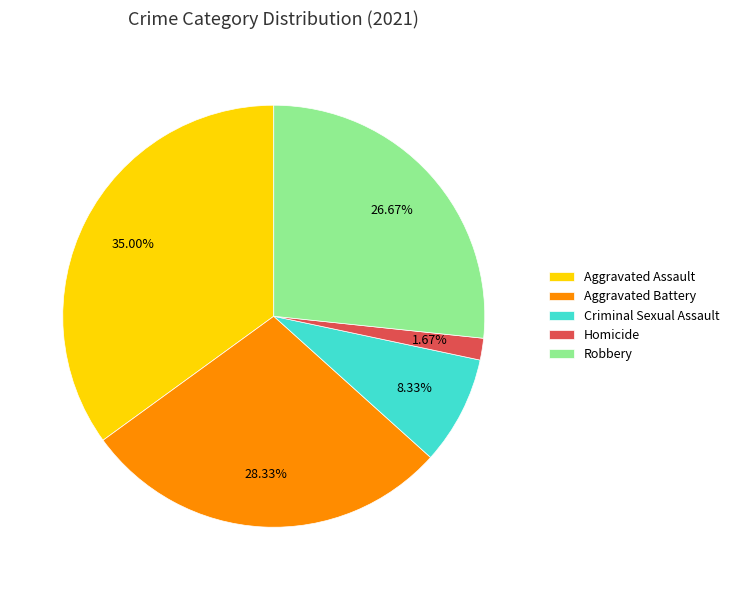

To the nearest percent, what is the combined percentage of Robbery and Criminal Sexual Assault?

35%